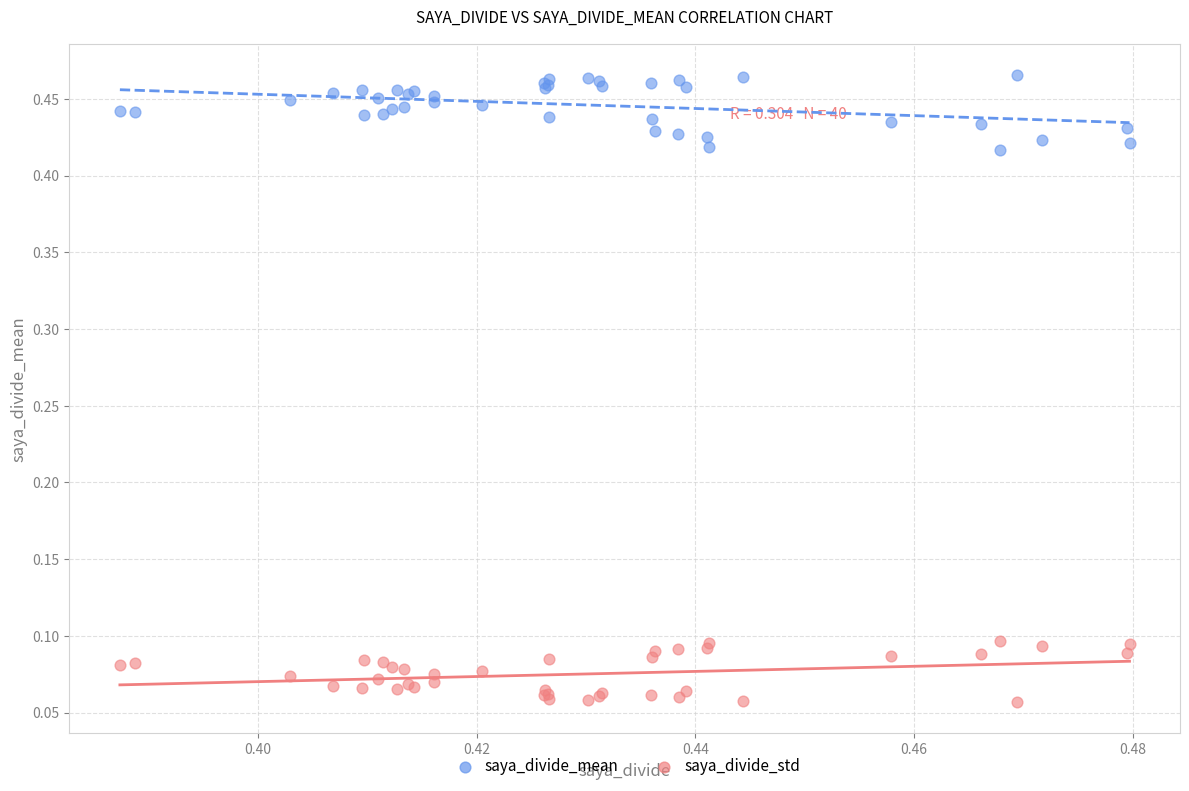

Which series contains the highest Y value?

saya_divide_mean